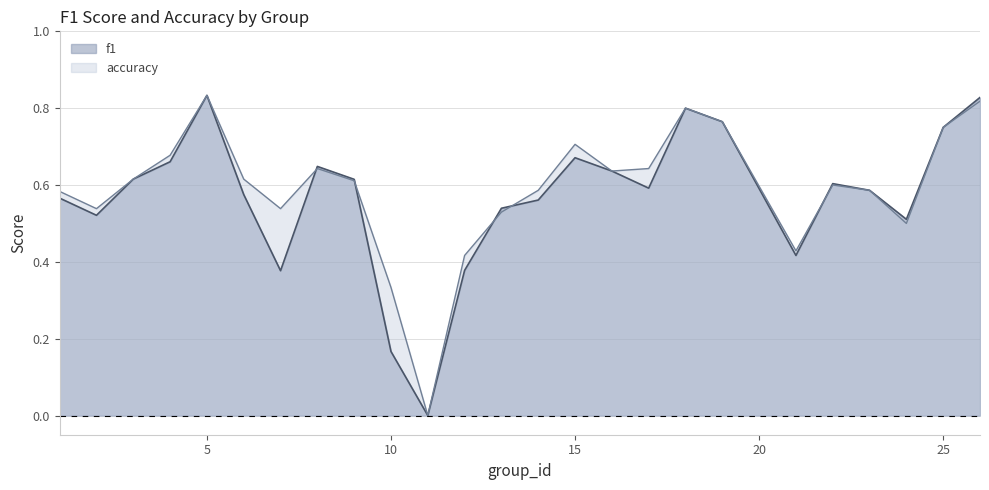

At which category is the sum across all series the highest?

5